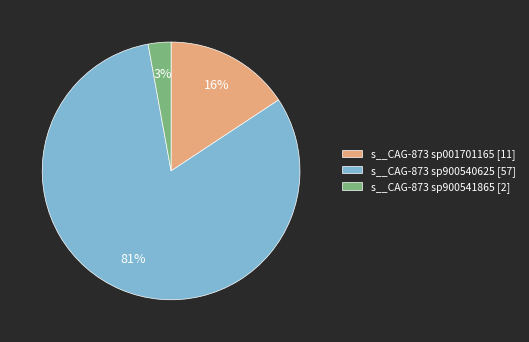

Rank the categories by value from lowest to highest.

s__CAG-873 sp900541865 [2], s__CAG-873 sp001701165 [11], s__CAG-873 sp900540625 [57]